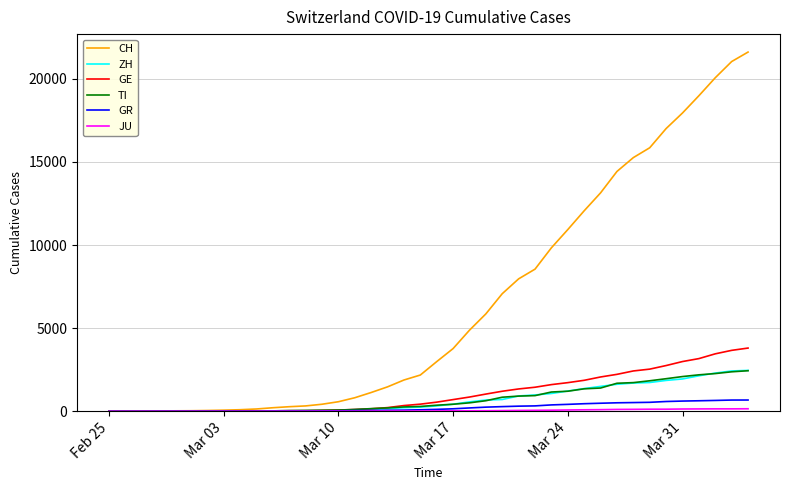

Which series has the largest range (max minus min)?

CH